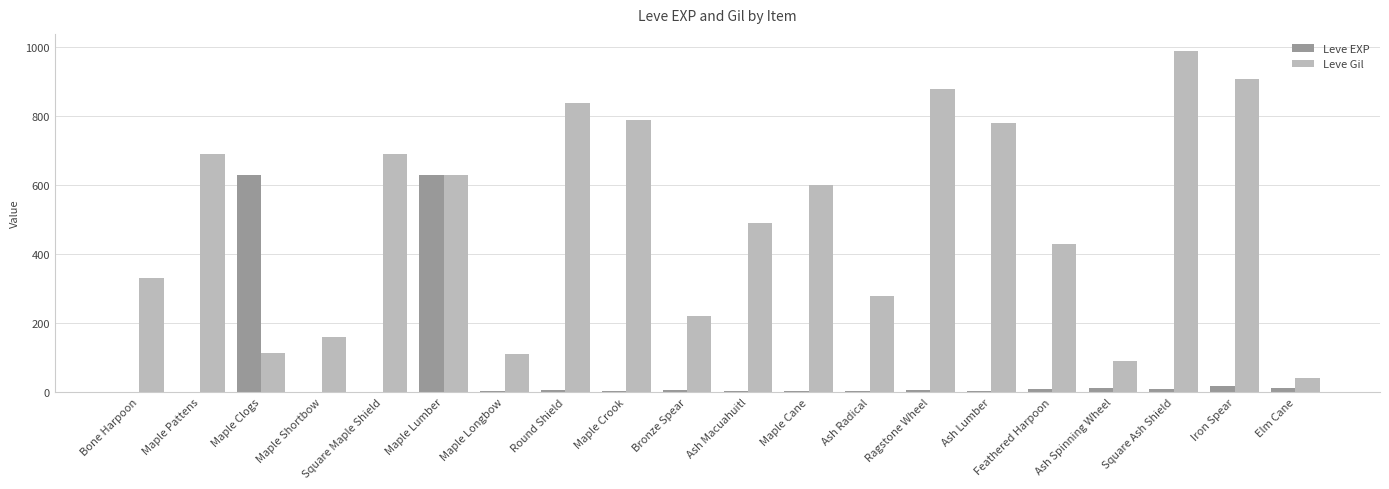

Which label corresponds to the largest value in the chart?

Square Ash Shield